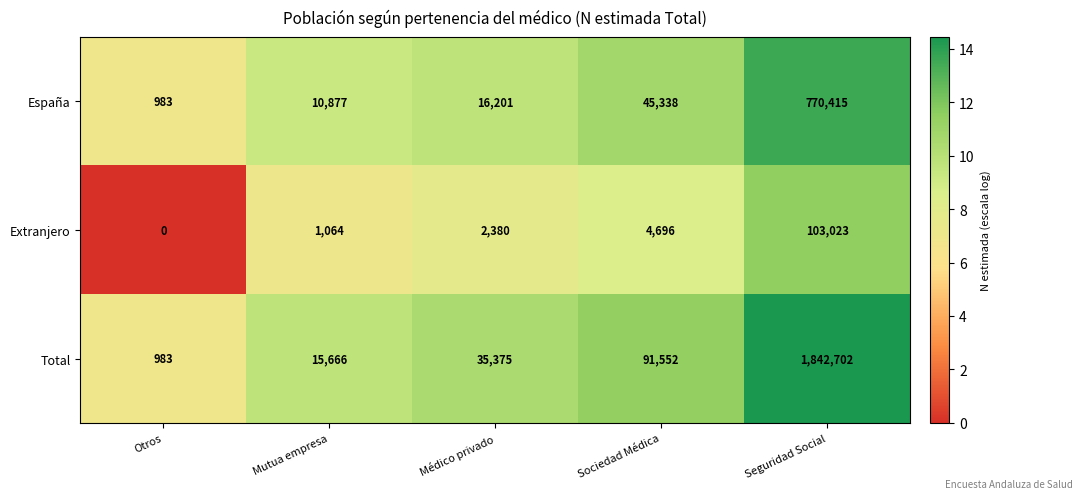

Rank the series by their average value, from highest to lowest.

Total, España, Extranjero